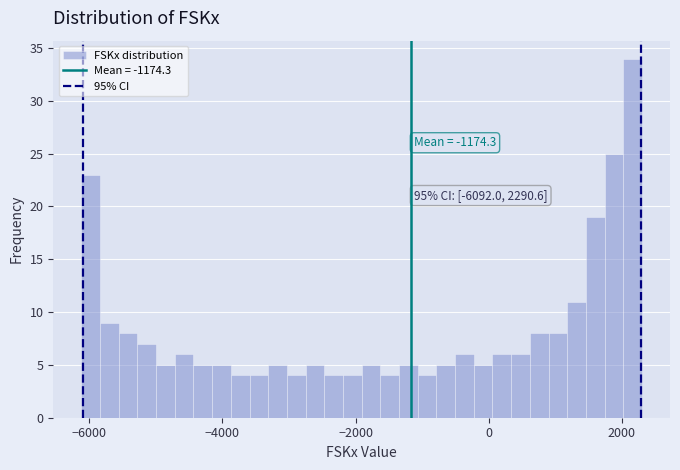

Around what value on the x-axis is the tallest bar? Give the approximate position of its centre, as read against the axis.

2200